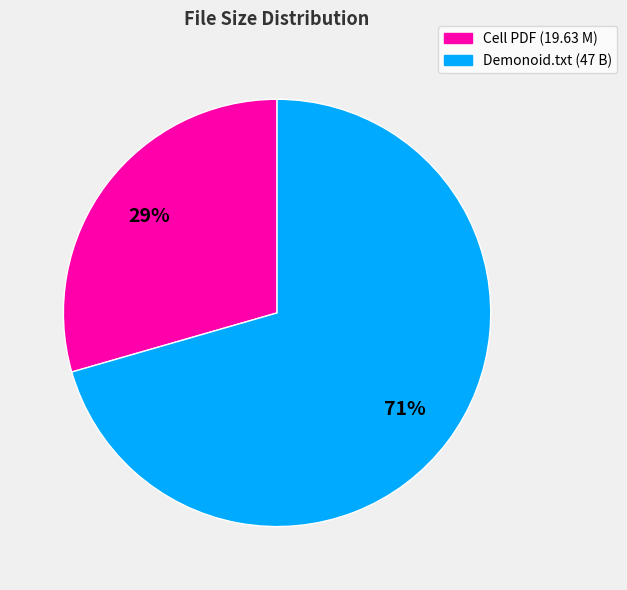

To the nearest percent, what is the average slice percentage?

50%